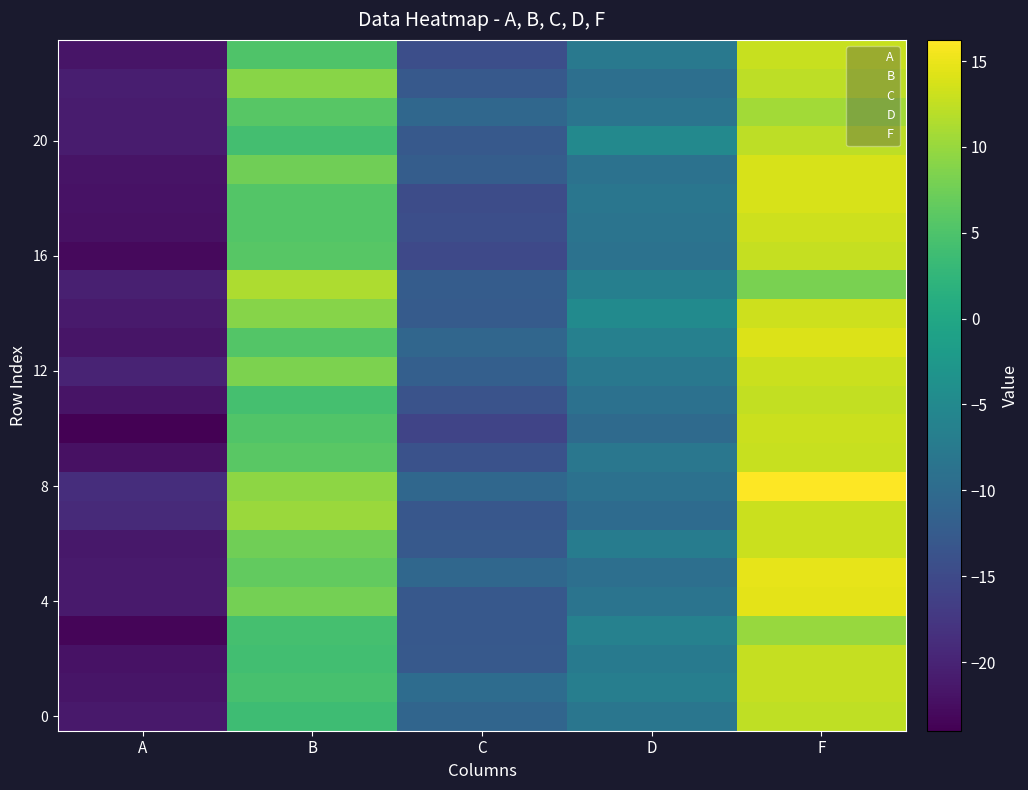

What is the total value across all series at A?

-514.5